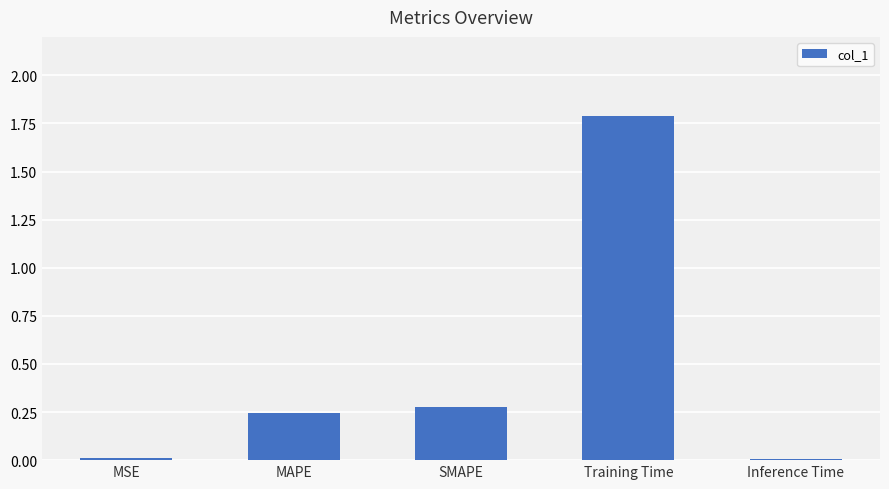

What is the label of the 2nd bar from the right?

Training Time